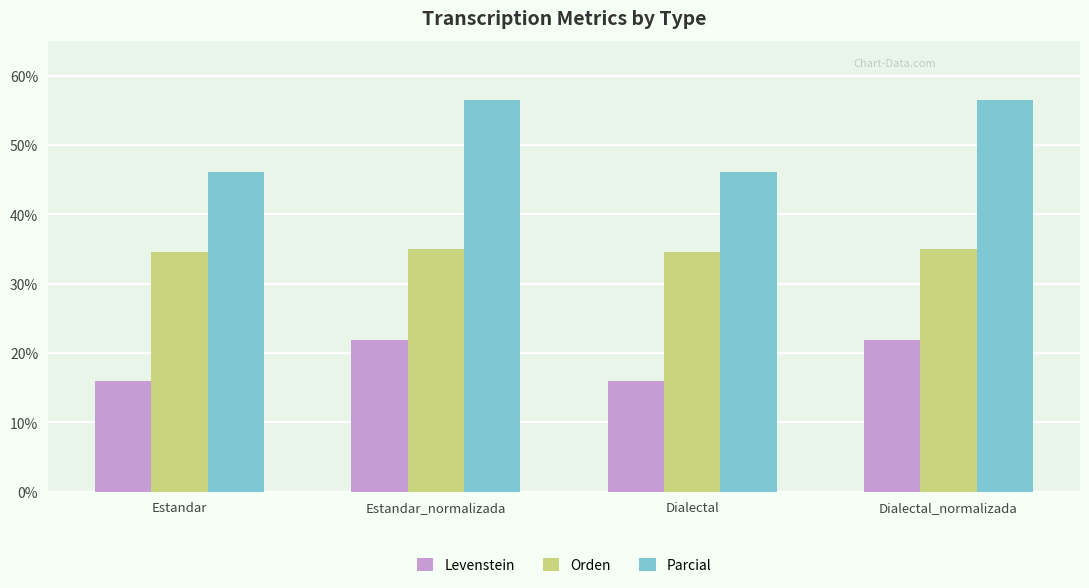

At Estandar_normalizada, list the series in order from smallest to largest.

Levenstein, Orden, Parcial